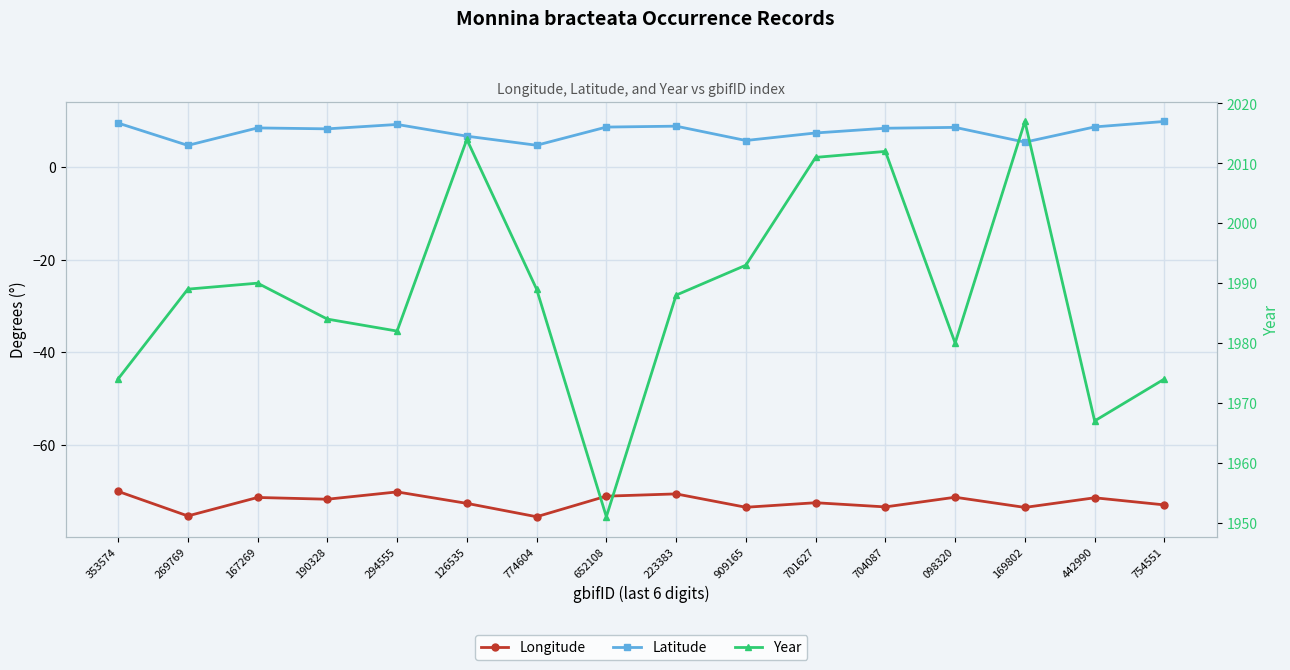

Rank the series by their maximum value, from lowest to highest.

Longitude, Latitude, Year